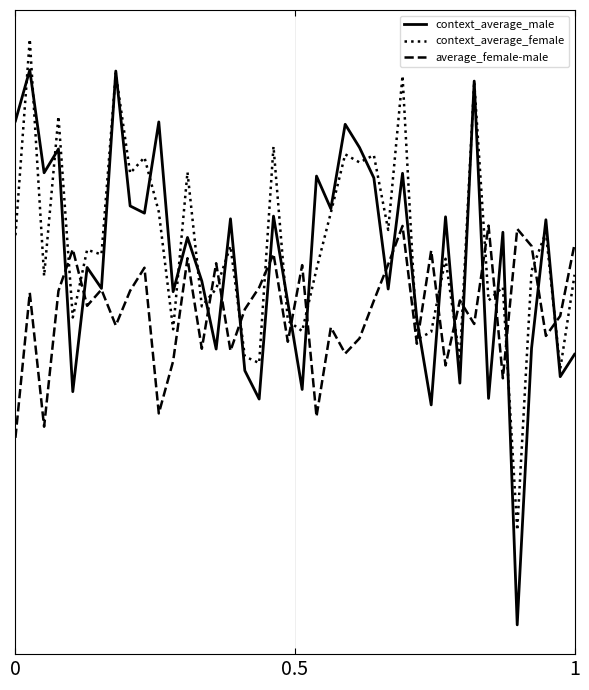

True or false: average_female-male and context_average_female intersect in this chart.

True